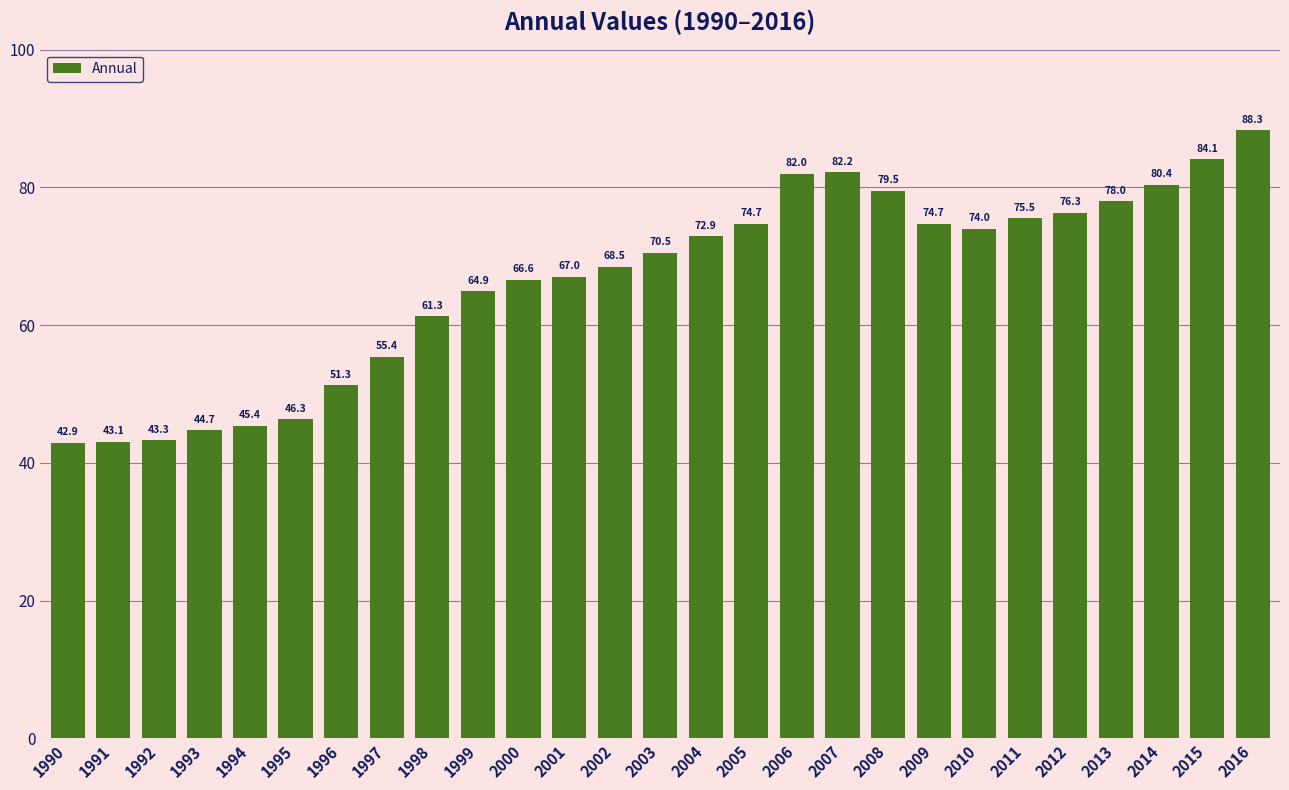

What is the ratio of the value at 2016 to the value at 1998?

1.4